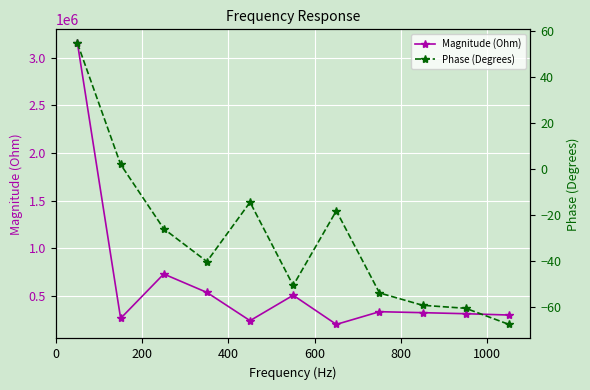

What is the minimum value shown in the chart?

-67.7